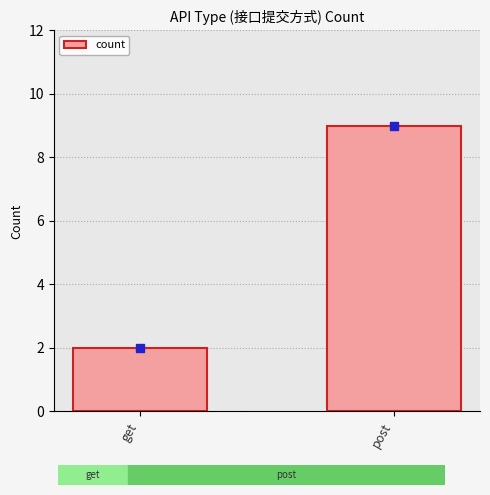

Where is the data nearest to the value 5?

get